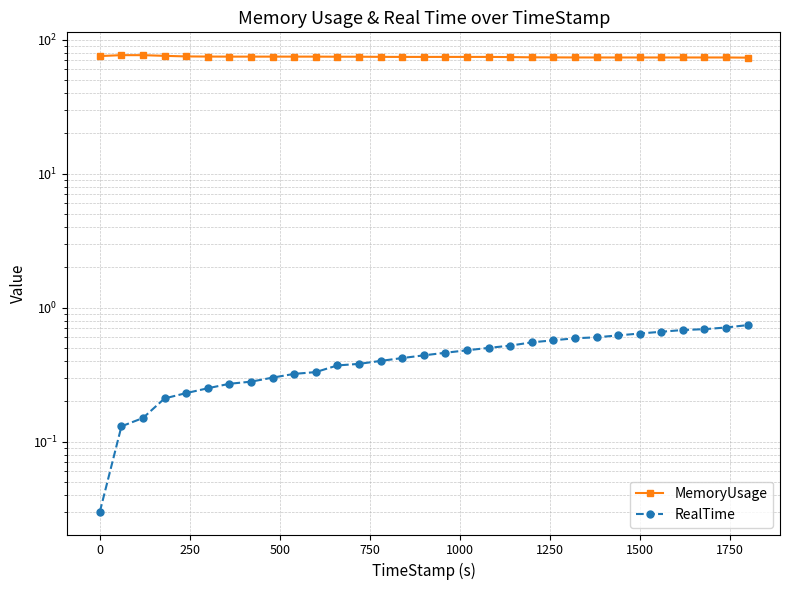

Which series has the largest total across all categories?

MemoryUsage